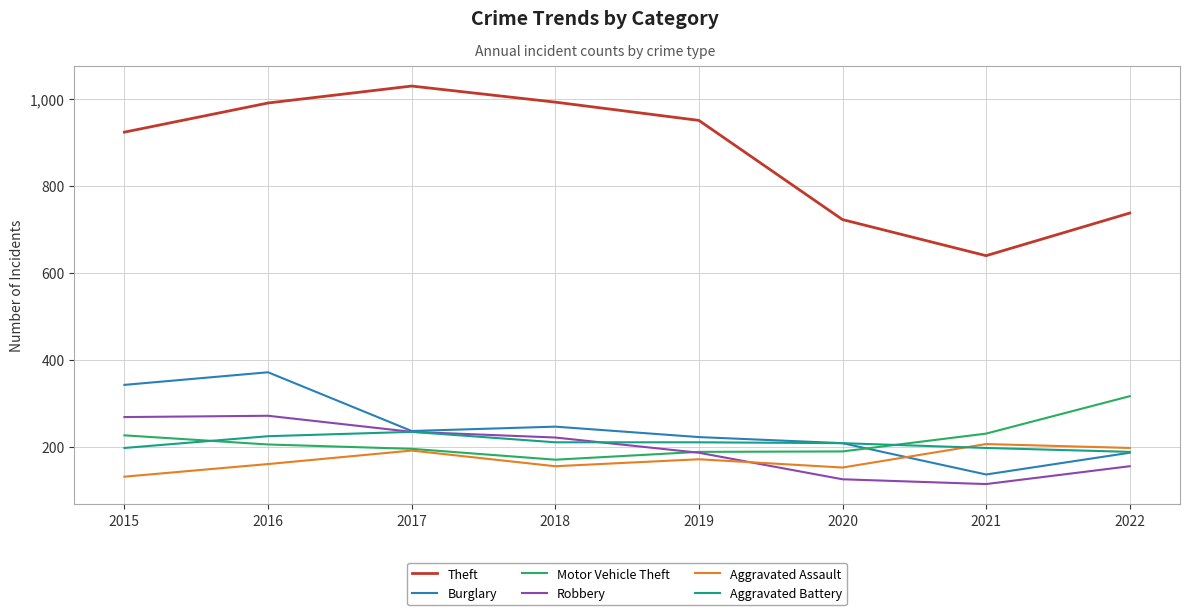

True or false: Burglary has a value of 246 at 2018.

True